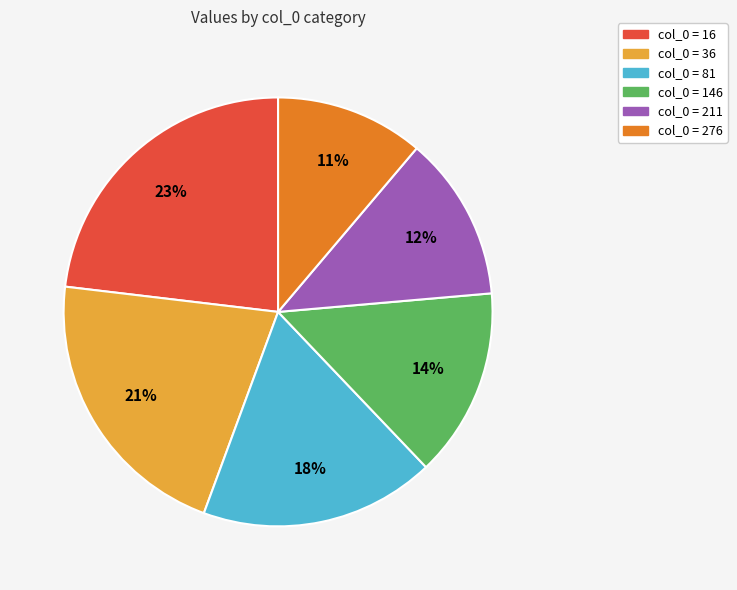

To the nearest percent, what is the average slice percentage?

17%